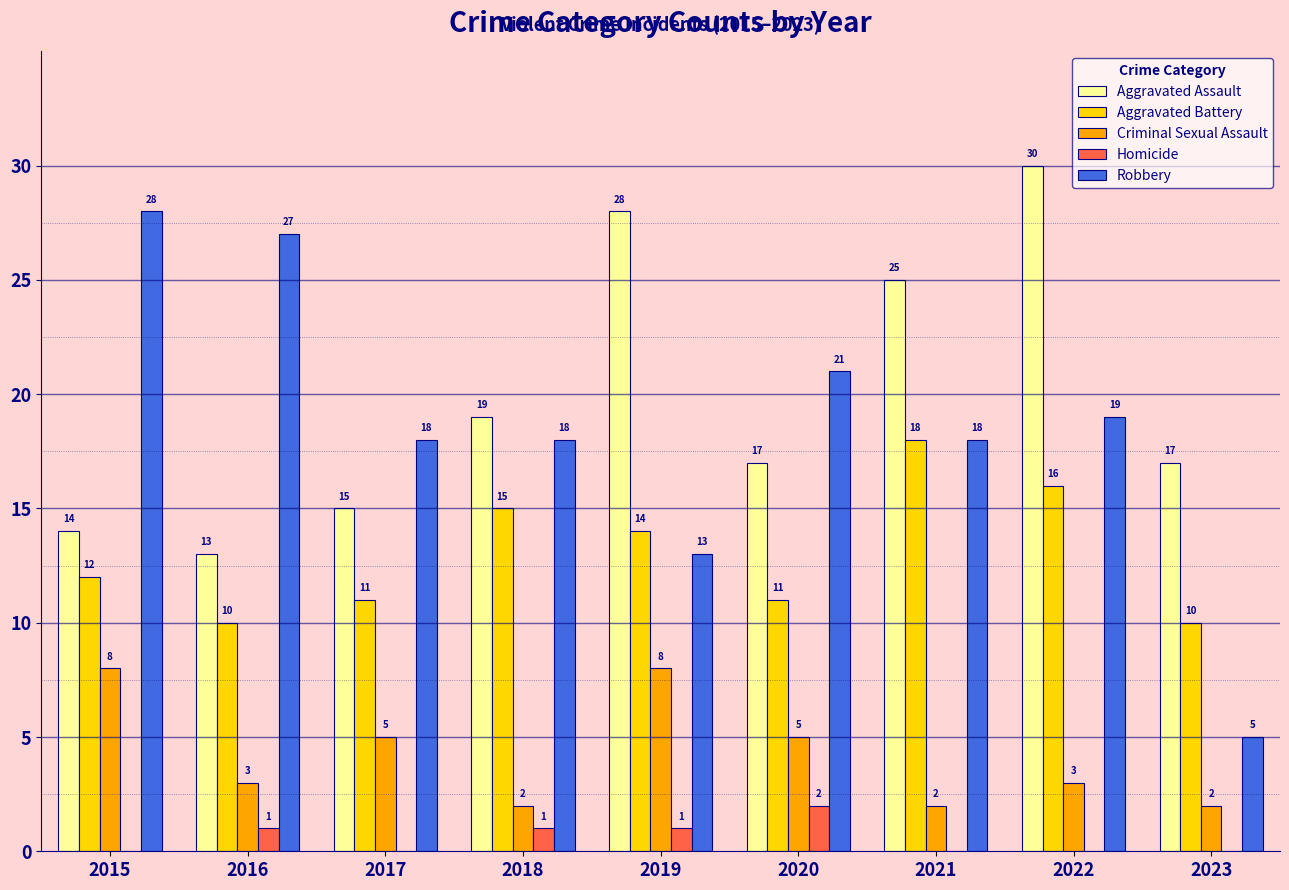

Count the number of categories in the chart.

9